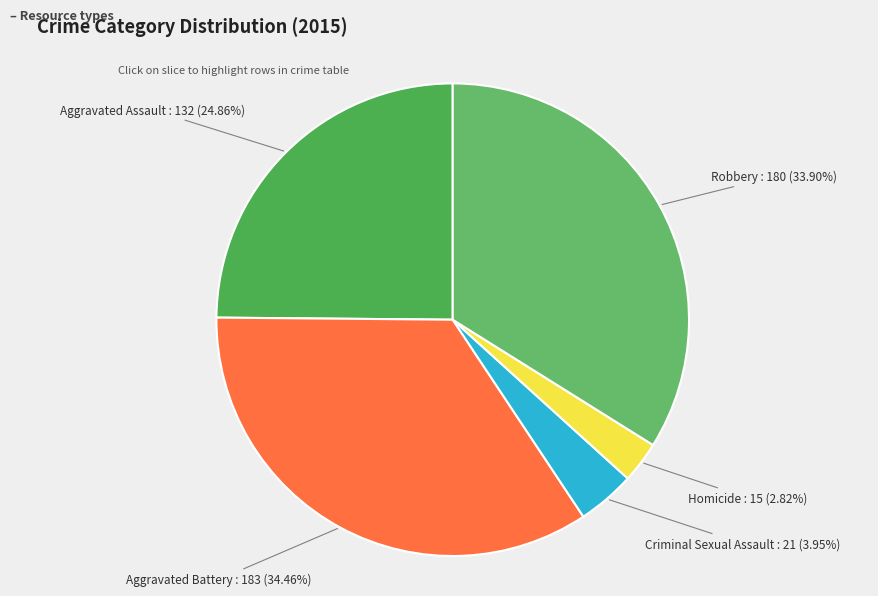

Rank the categories by value from lowest to highest.

Homicide, Criminal Sexual Assault, Aggravated Assault, Robbery, Aggravated Battery